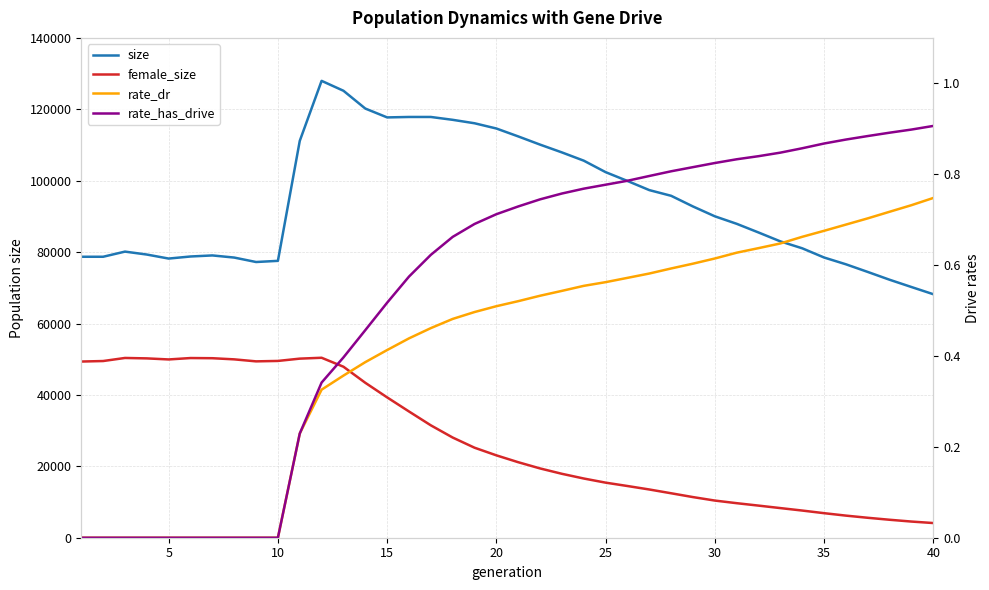

What is the maximum value shown in the chart?

127966.0